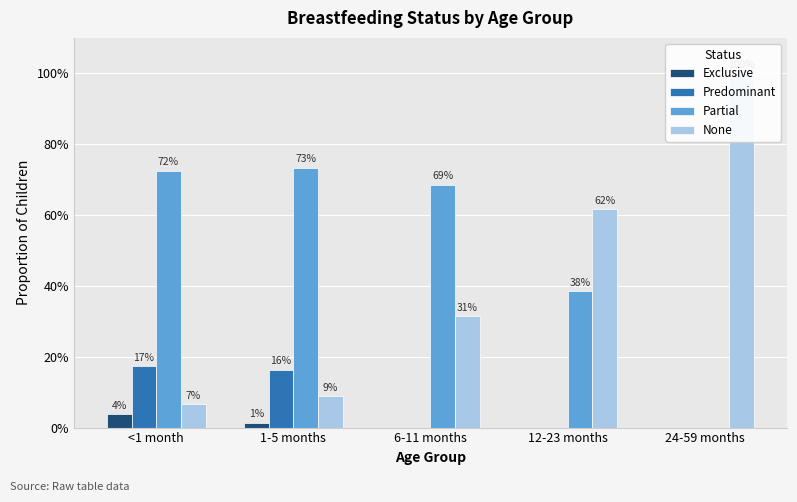

Which series has the largest range (max minus min)?

None